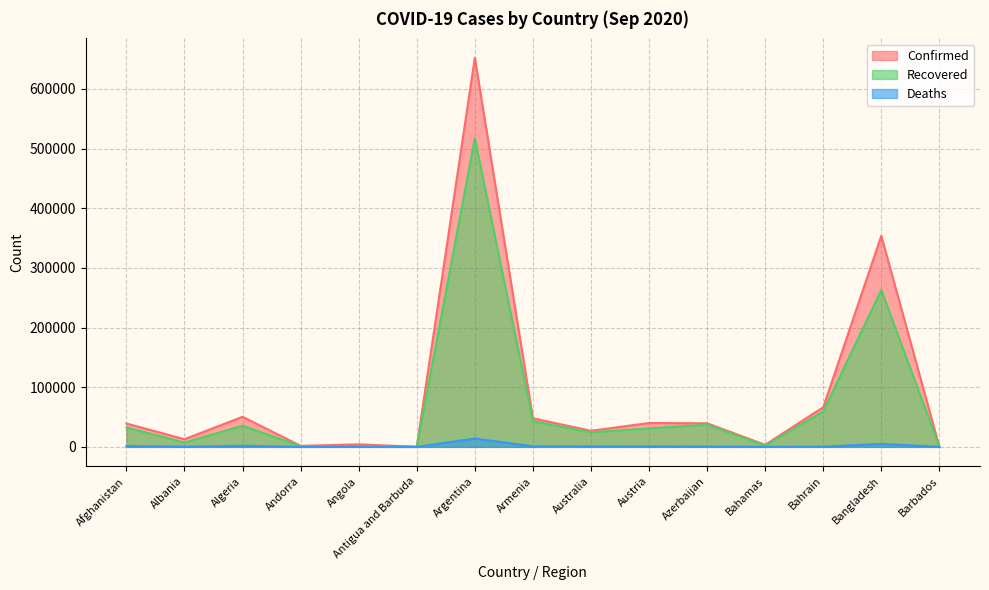

What are all the series names shown in the legend?

Confirmed, Recovered, Deaths